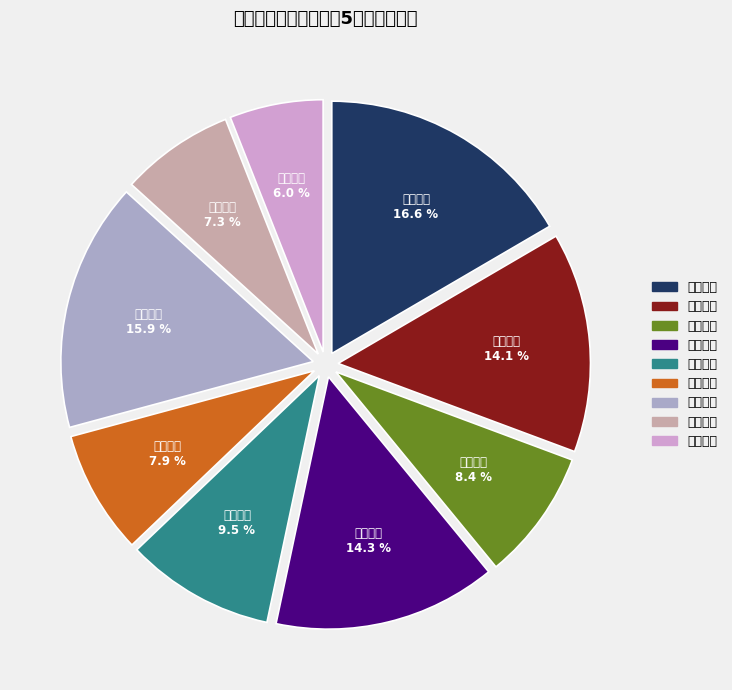

Is it true that 农业银行 is 22% of the pie?

False